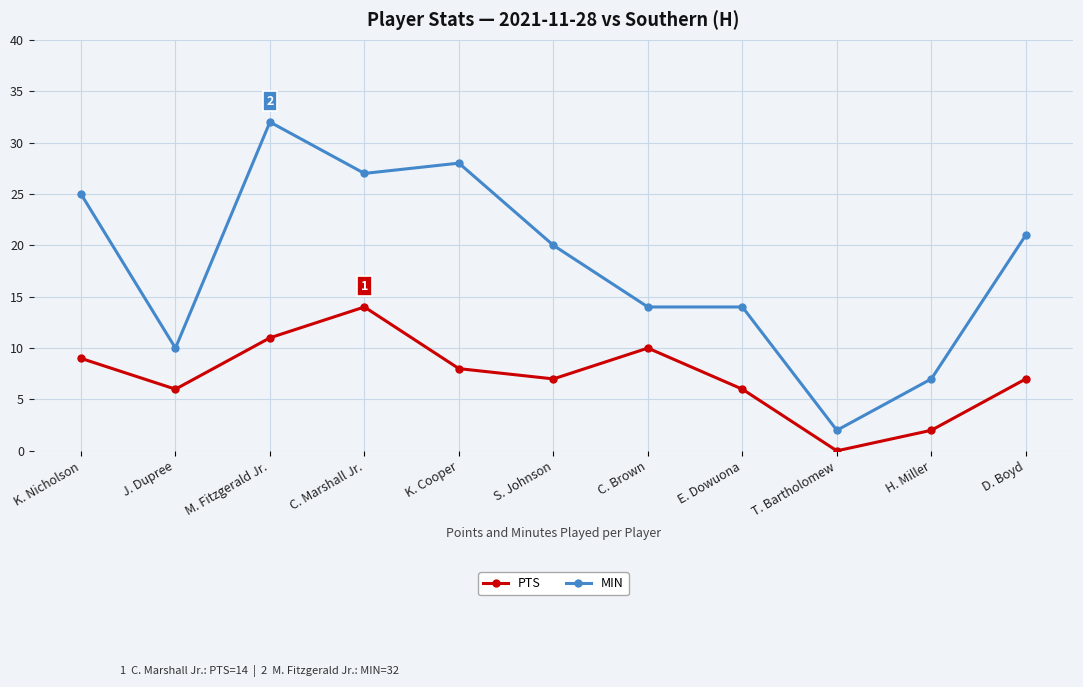

Which series has the largest total across all categories?

MIN